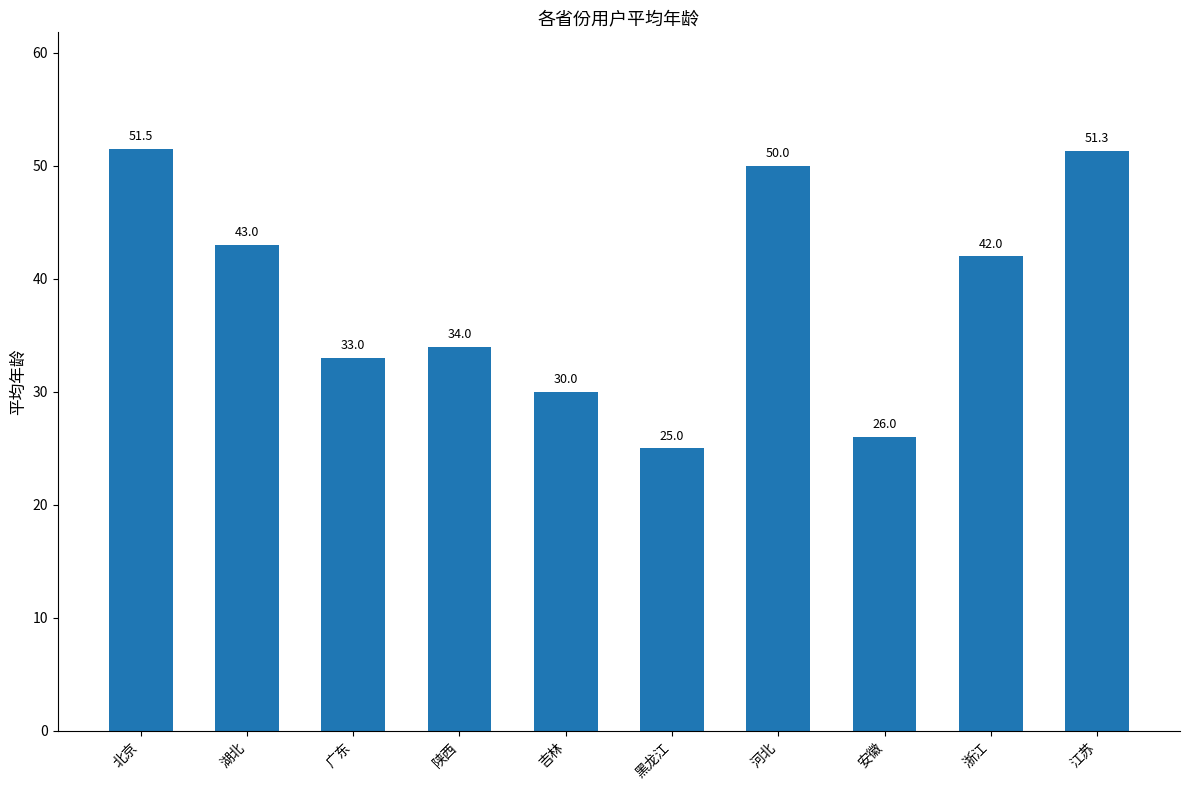

Which category has the highest value across all series?

北京